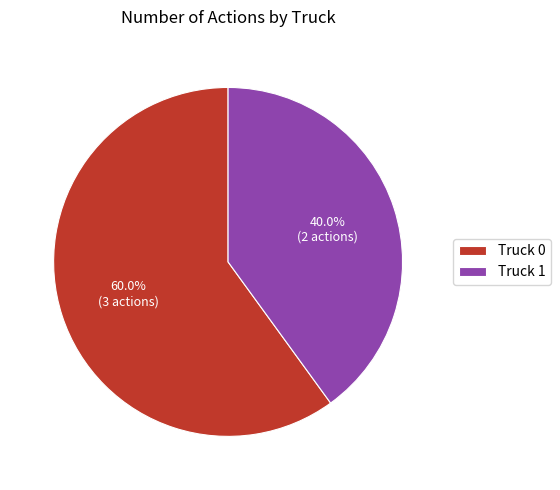

Which category has the smallest portion of the pie?

Truck 1